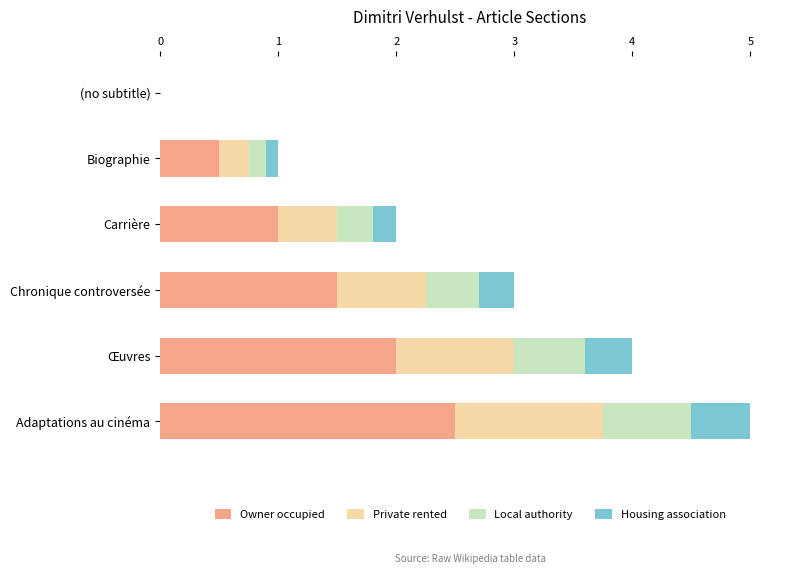

Which category has the highest value in the Owner occupied series?

Adaptations au cinéma